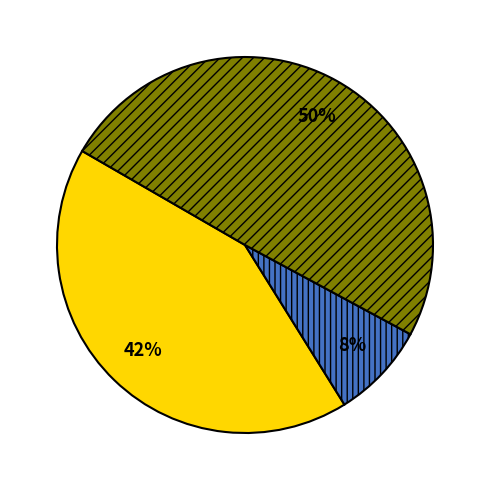

How many segments does this pie chart have?

3